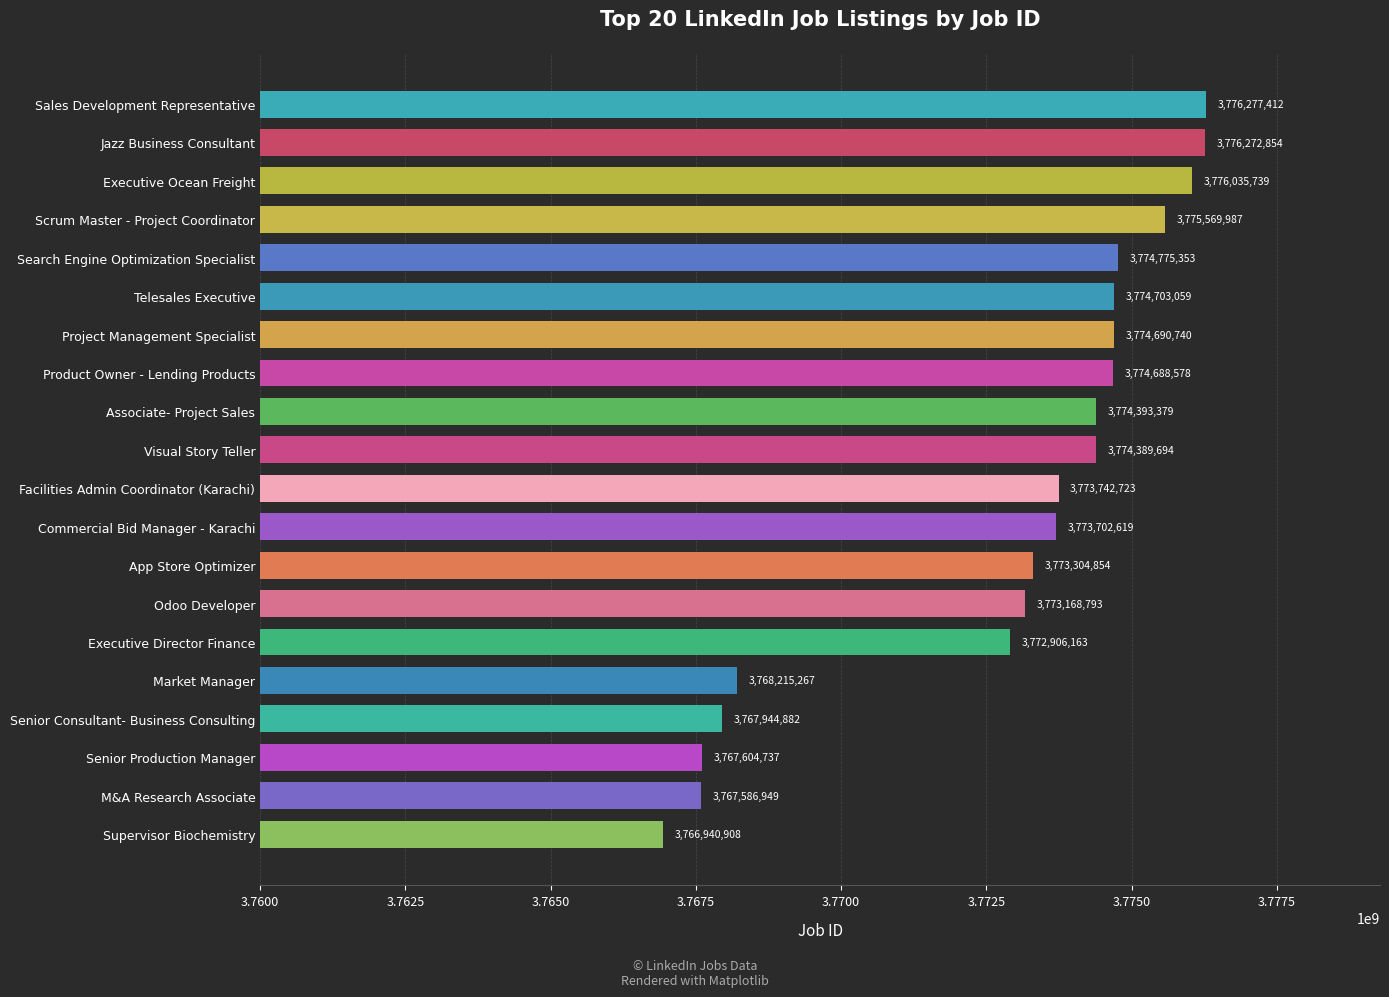

Which label corresponds to the smallest value in the chart?

Supervisor Biochemistry